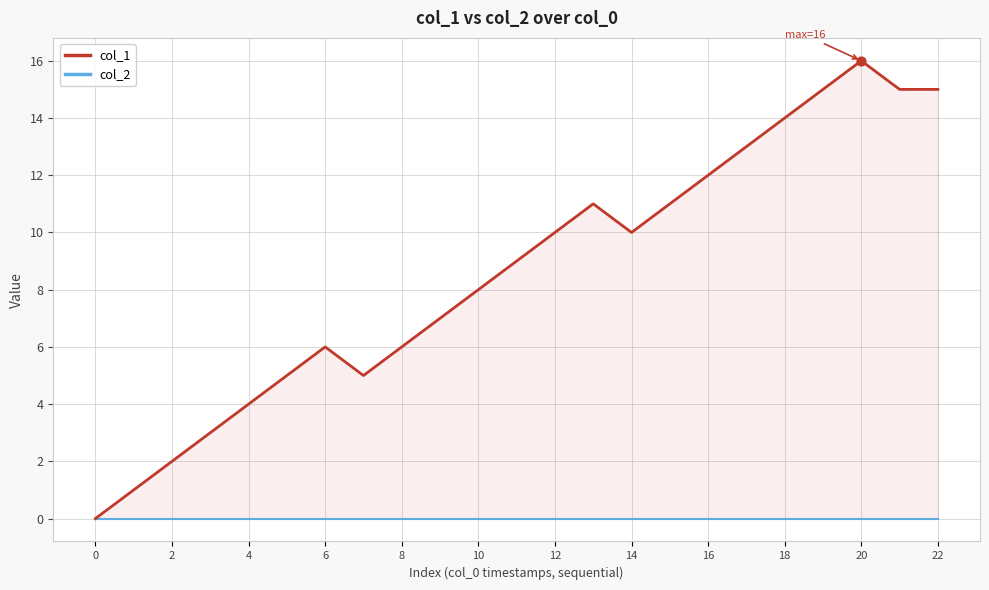

Which series contains the lowest Y value?

col_1